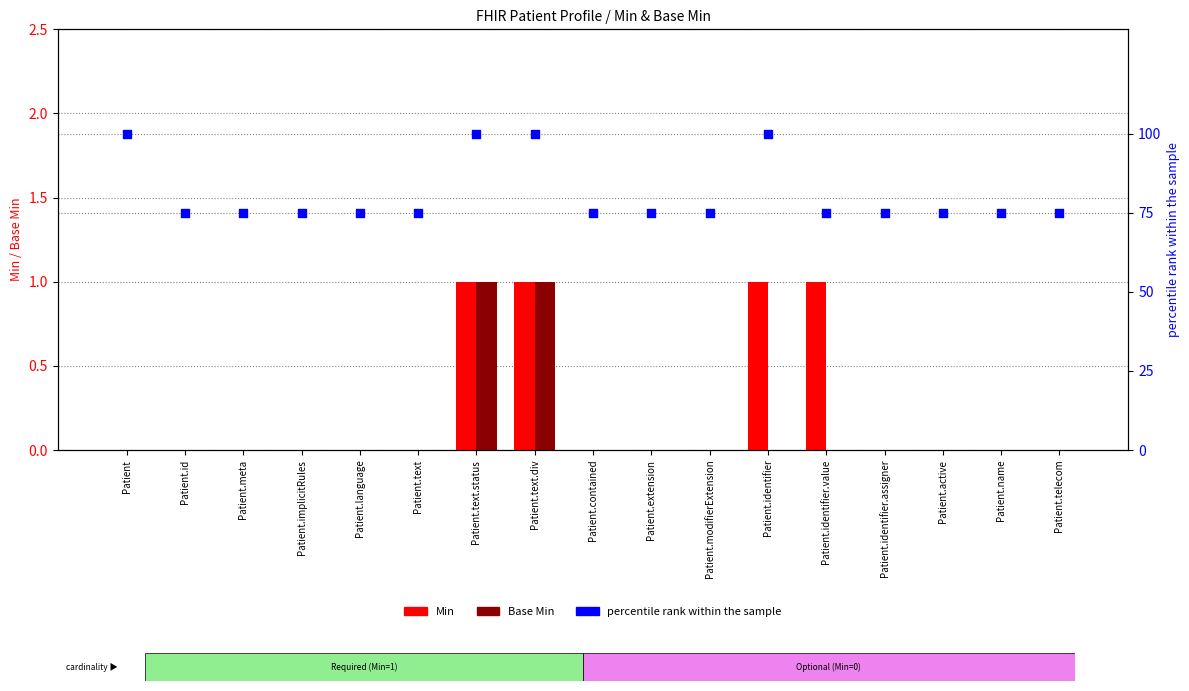

Which series reaches the minimum Y coordinate?

Min